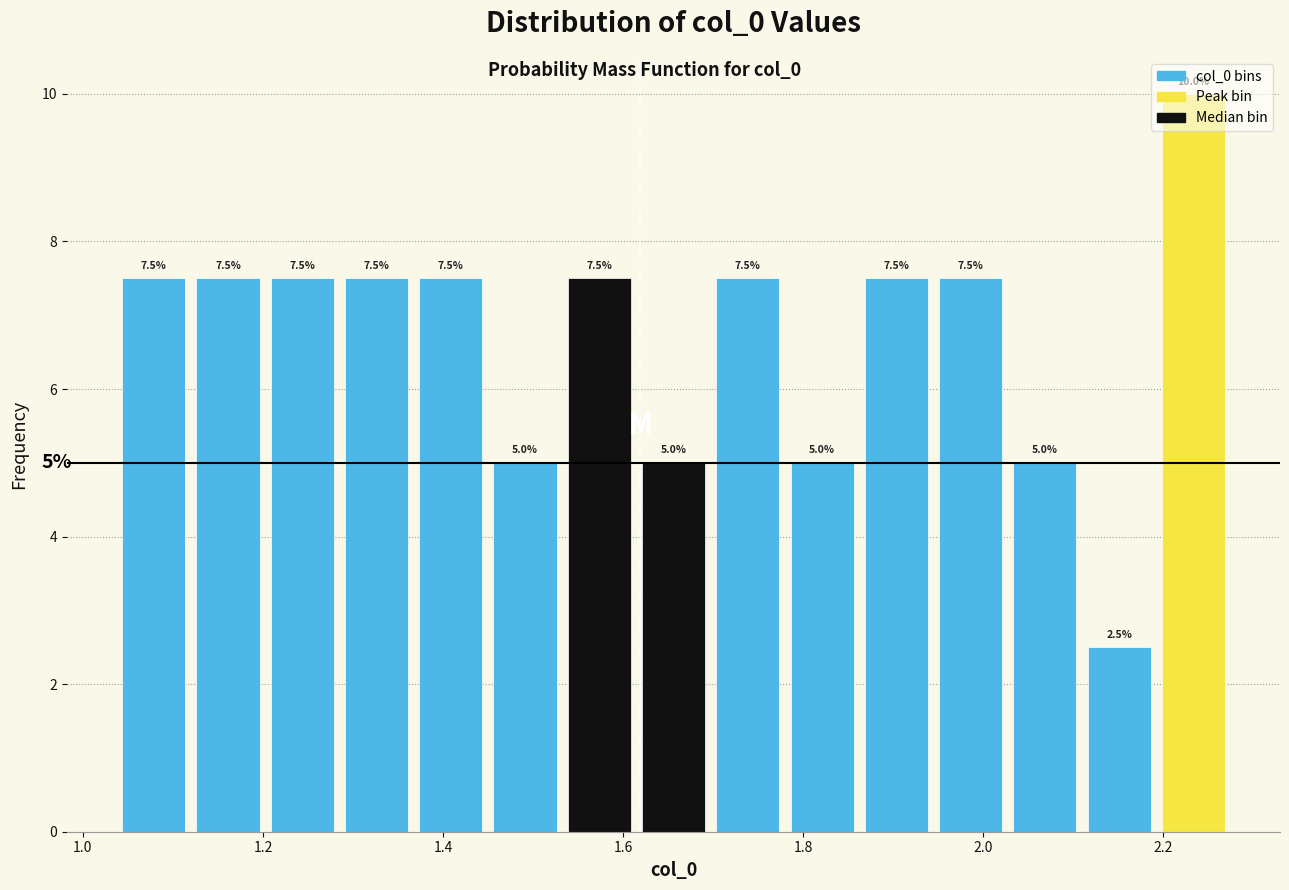

Over which range of the x-axis is the bar tallest?

2.20 to 2.28